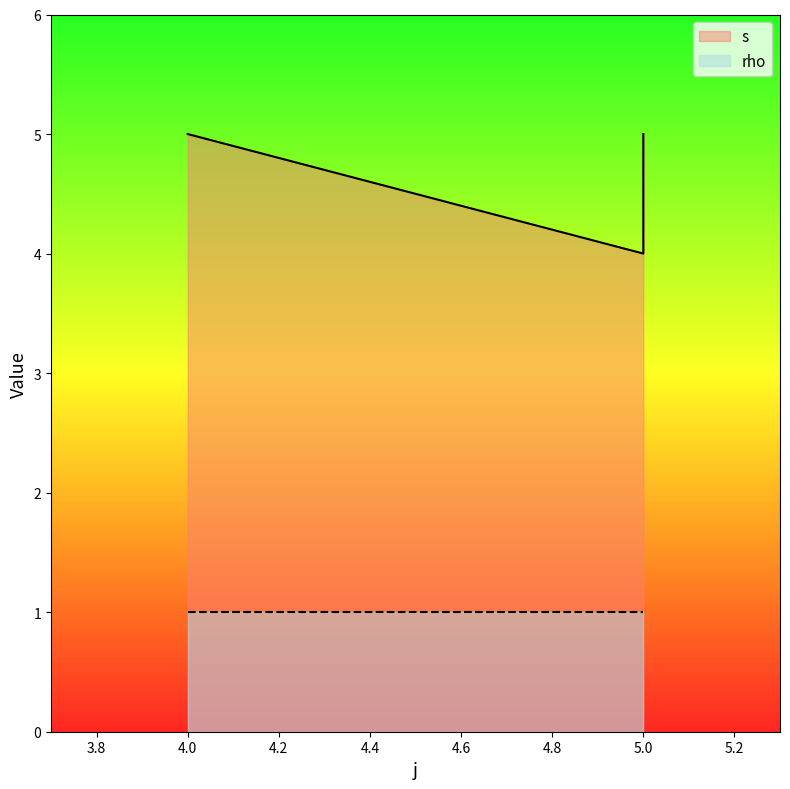

Reading right to left, what are all the values shown in this chart?

5	4	5